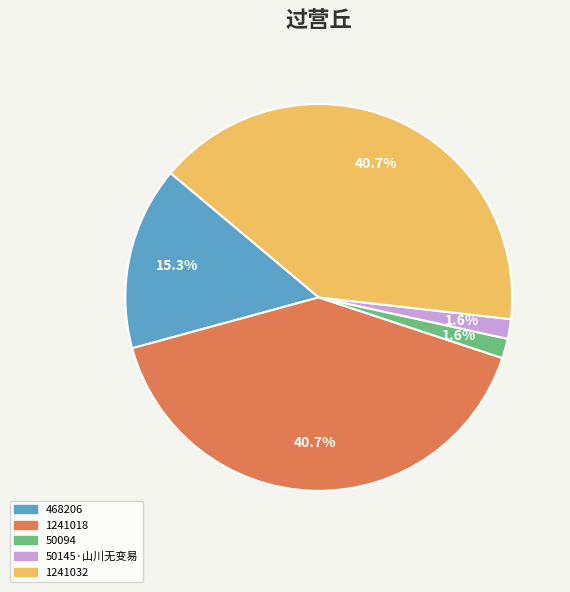

Is 1241032 the majority of the pie?

No